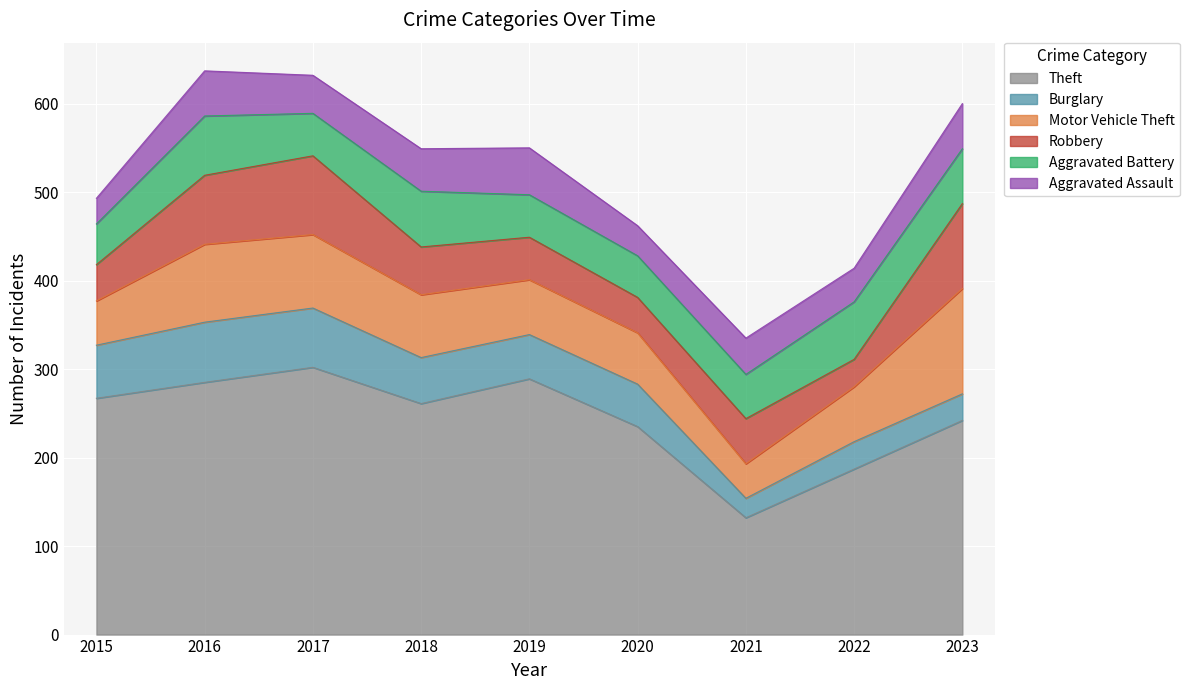

Which has a higher value, 2016 or 2020?

2016